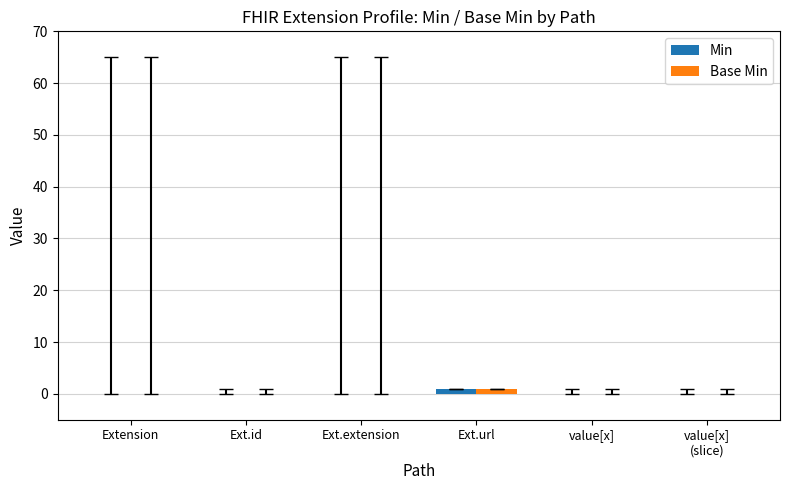

How many series are shown in this chart?

2